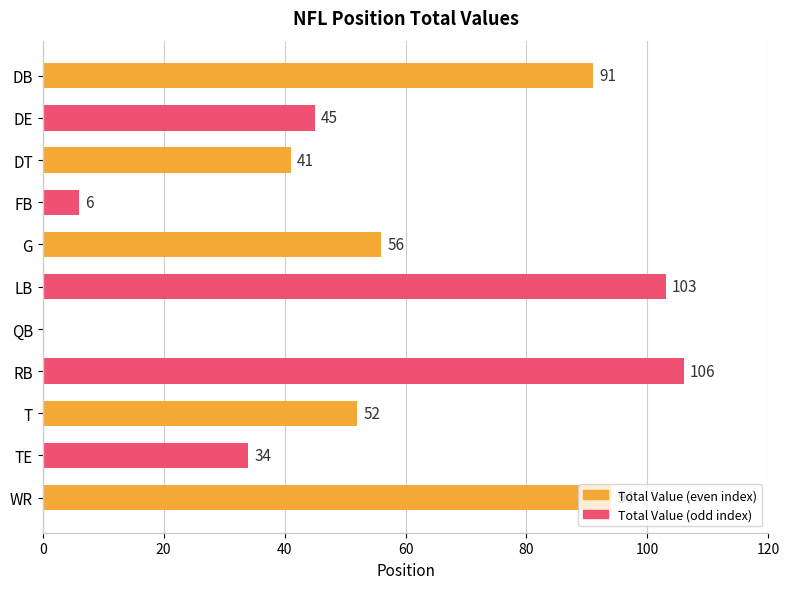

Which label corresponds to the largest value in the chart?

RB